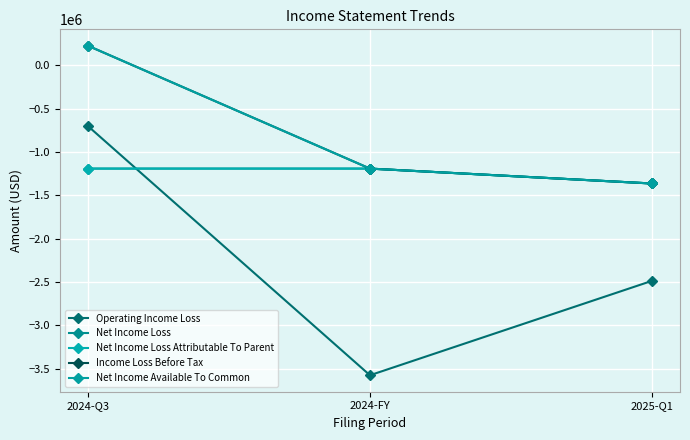

At which label does Net Income Loss Attributable To Parent reach its minimum?

2025-Q1